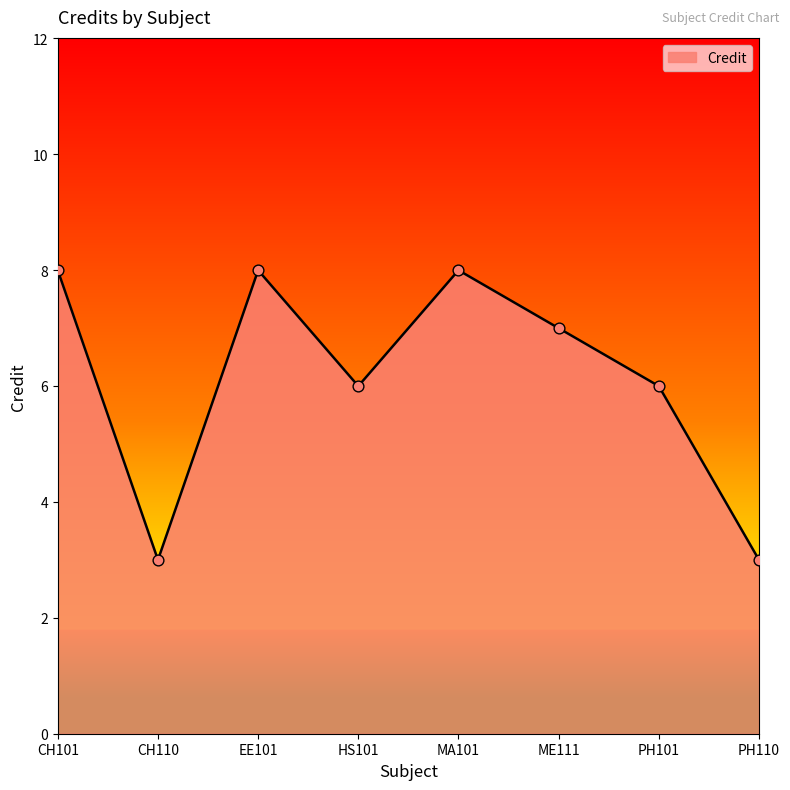

What is the ratio of the value at MA101 to the value at HS101?

1.3